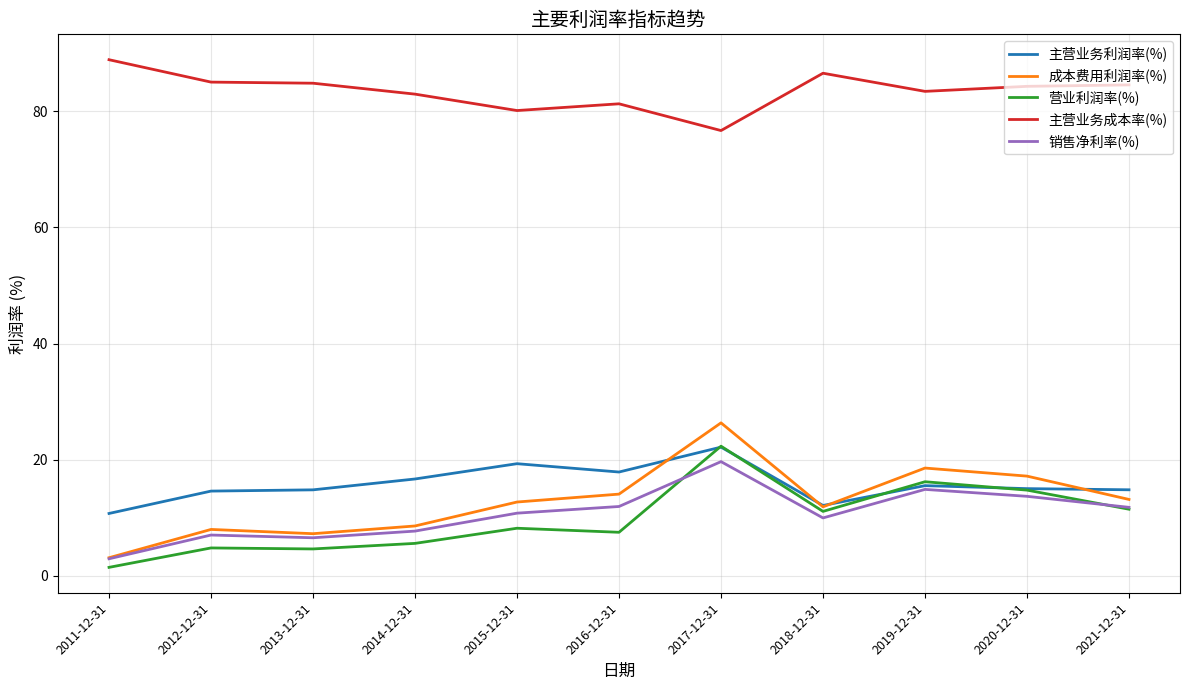

What is the greatest value displayed?

88.9